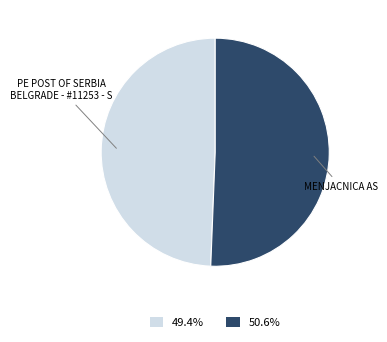

Do MENJACNICA AS and PE POST OF SERBIA BELGRADE - #11253 - S together represent more than half of the pie?

Yes